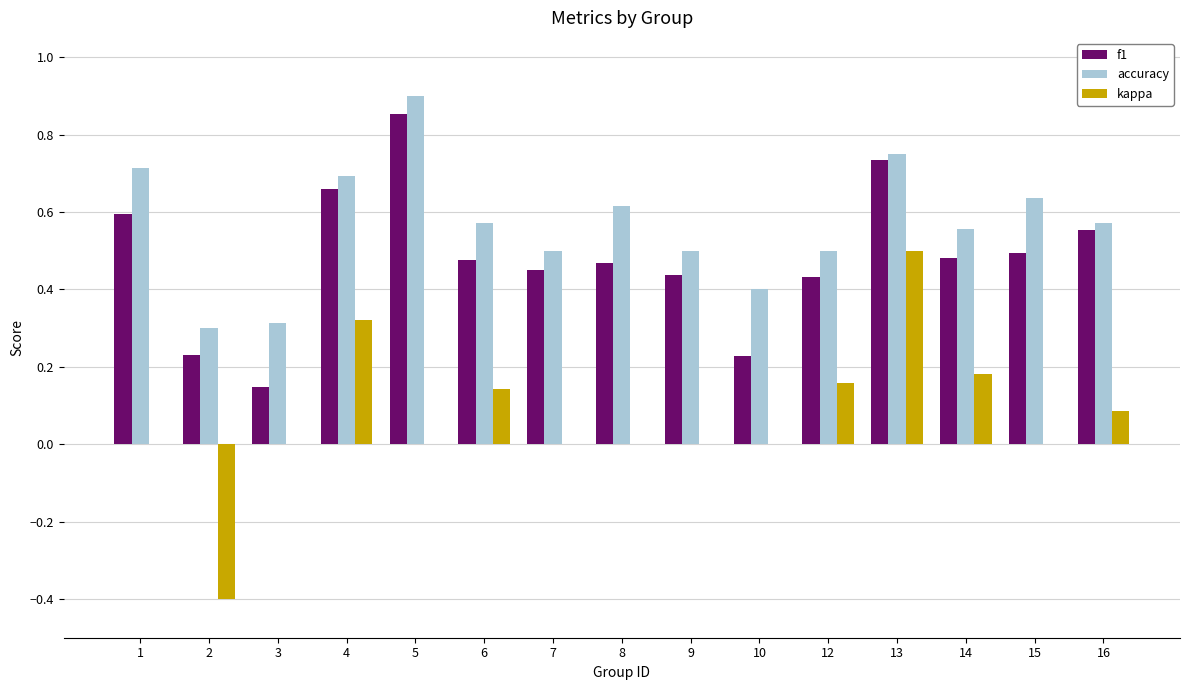

True or false: accuracy has a value of 0.4 at 10.

True